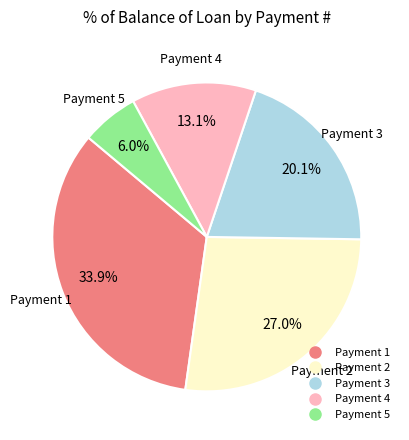

Is there any slice that represents more than half of the pie?

No